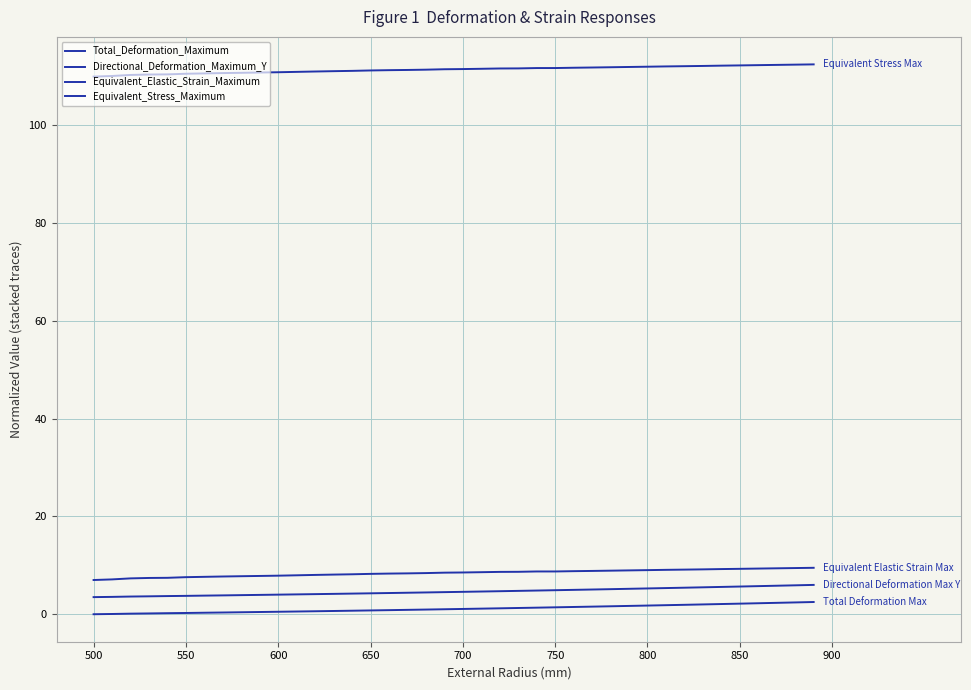

How many lines are shown in the chart?

4